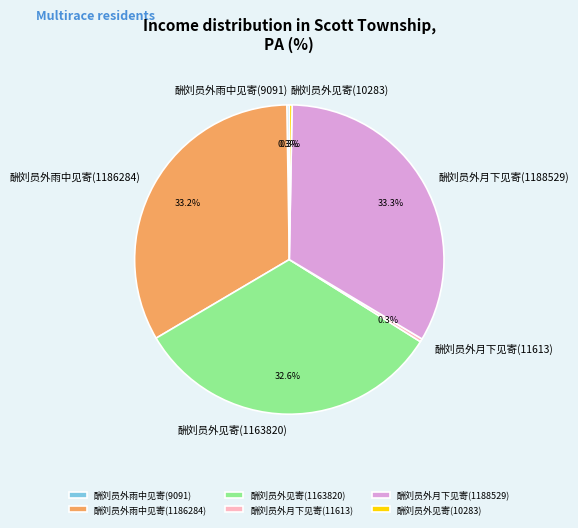

Which has a higher value, 酬刘员外月下见寄(11613) or 酬刘员外月下见寄(1188529)?

酬刘员外月下见寄(1188529)